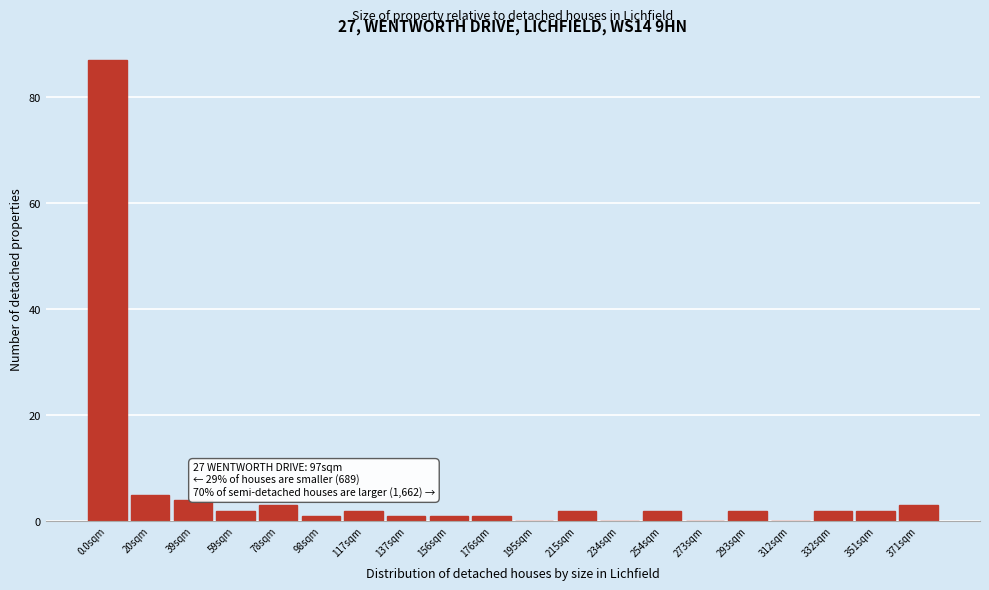

Reading left to right, extract all data points from this chart.

0.0sqm=87	20sqm=5	39sqm=4	59sqm=2	78sqm=3	98sqm=1	117sqm=2	137sqm=1	156sqm=1	176sqm=1	195sqm=0	215sqm=2	234sqm=0	254sqm=2	273sqm=0	293sqm=2	312sqm=0	332sqm=2	351sqm=2	371sqm=3